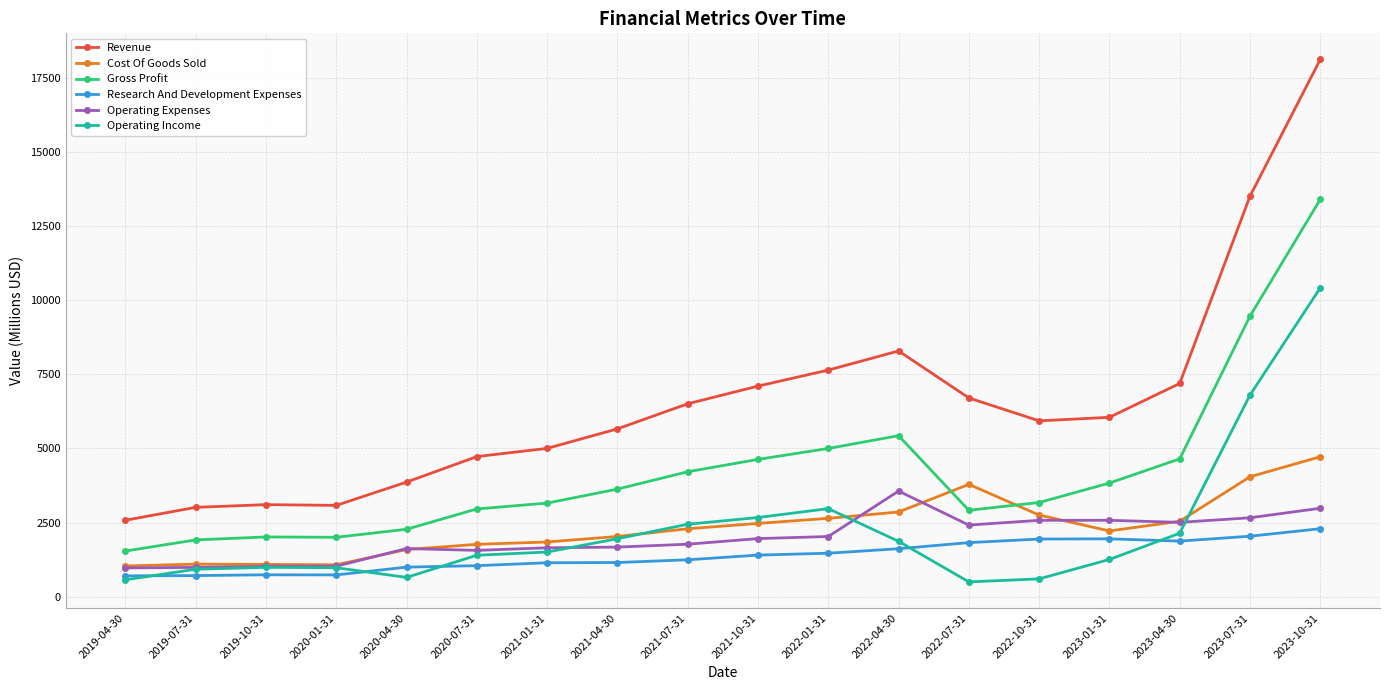

At which category is the sum across all series the highest?

2023-10-31